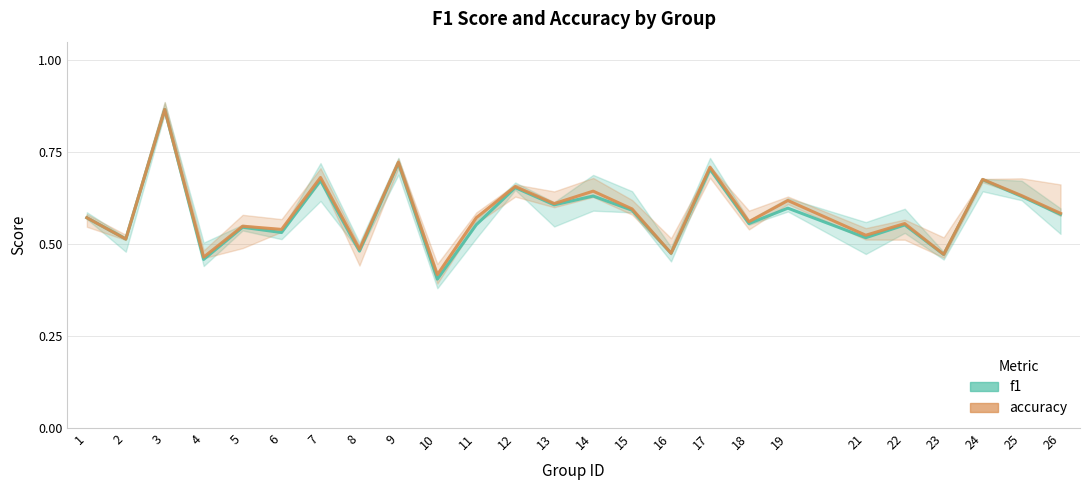

Reading right to left, what are all the values shown in this chart?

f1: 26=0.6	25=0.6	24=0.7	23=0.5	22=0.6	21=0.5	19=0.6	18=0.6	17=0.7	16=0.5	15=0.6	14=0.6	13=0.6	12=0.7	11=0.6	10=0.4	9=0.7	8=0.5	7=0.7	6=0.5	5=0.5	4=0.5	3=0.9	2=0.5	1=0.6
accuracy: 26=0.6	25=0.6	24=0.7	23=0.5	22=0.6	21=0.5	19=0.6	18=0.6	17=0.7	16=0.5	15=0.6	14=0.6	13=0.6	12=0.7	11=0.6	10=0.4	9=0.7	8=0.5	7=0.7	6=0.5	5=0.5	4=0.5	3=0.9	2=0.5	1=0.6